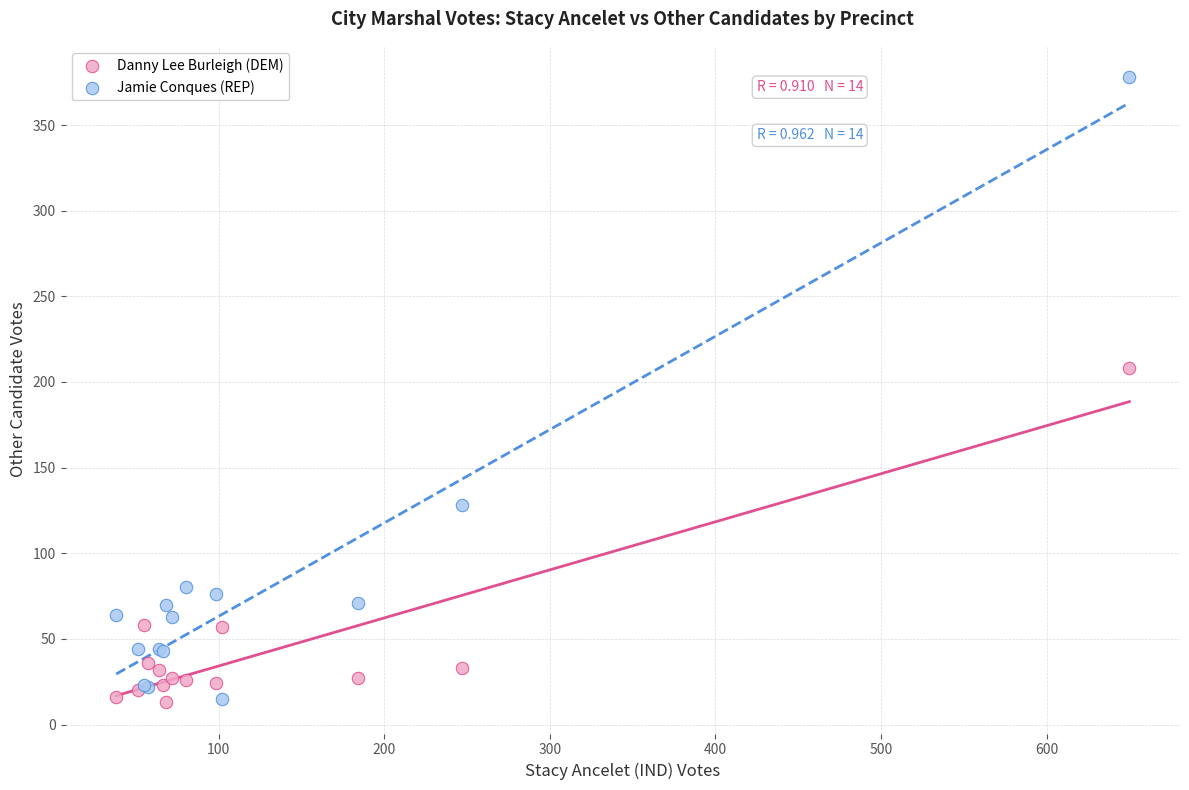

Which series has the largest Y range (max minus min)?

Jamie Conques (REP)